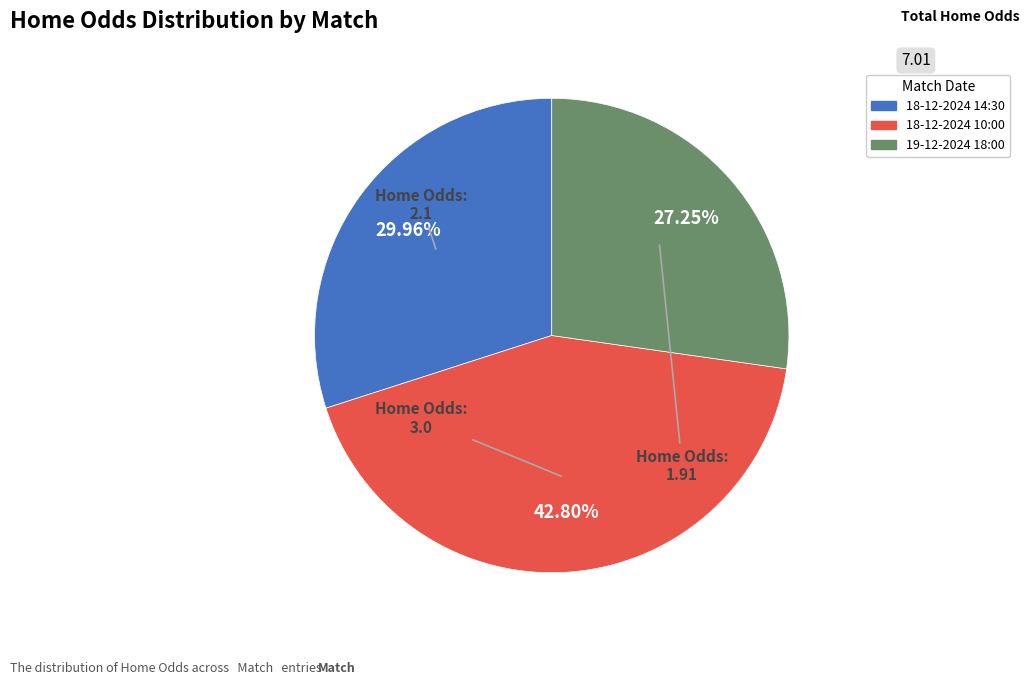

Count the number of slices in the pie.

3